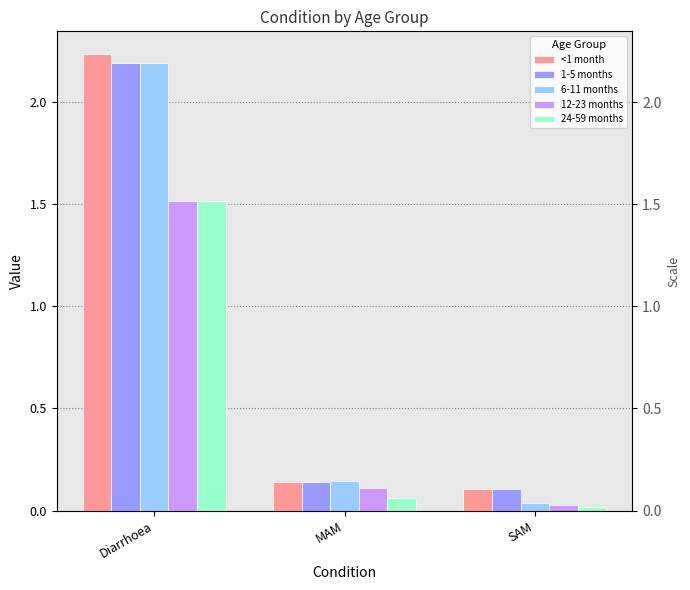

What is the sum of all 12-23 months values?

1.7